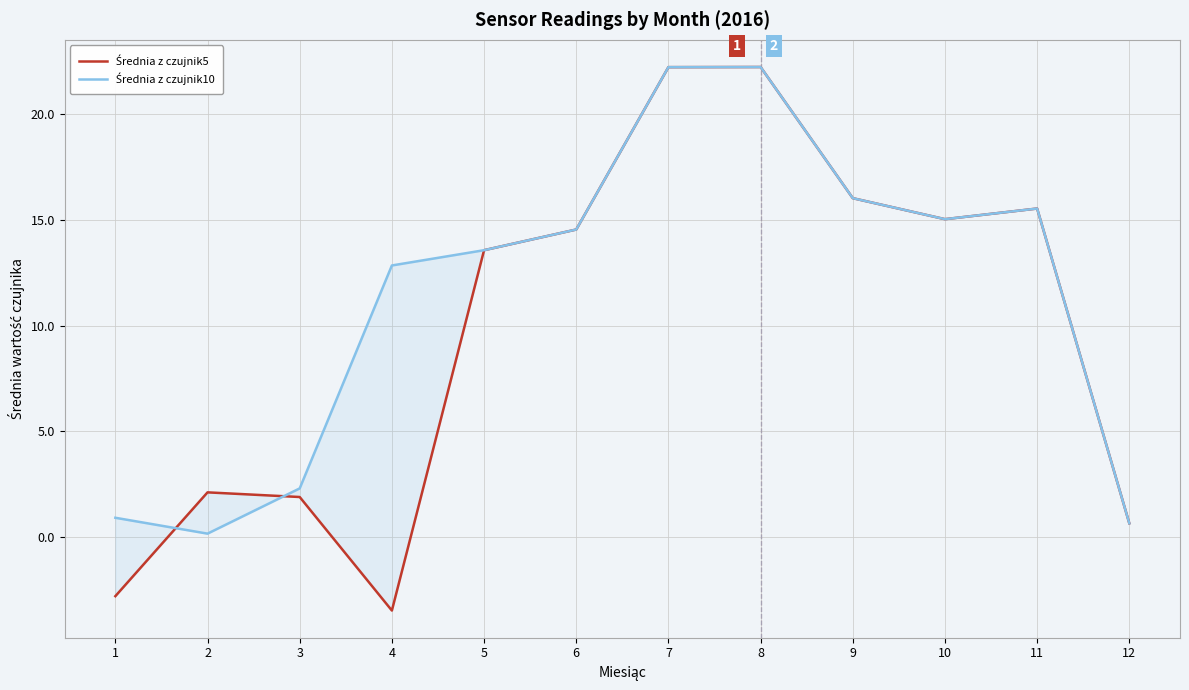

Which series has the largest total across all categories?

Średnia z czujnik10